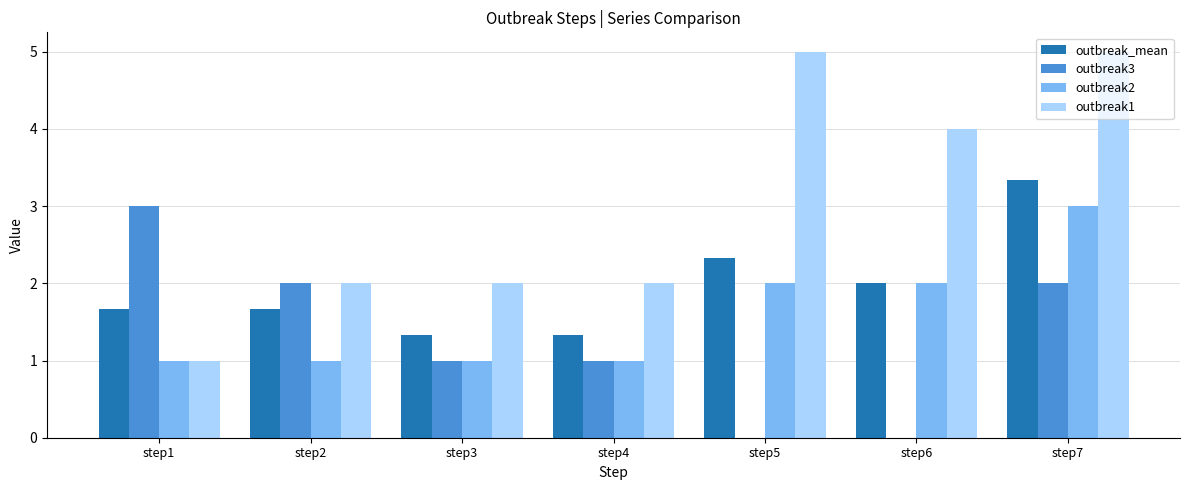

Reading left to right, list all the values displayed in this chart.

outbreak_mean: step1=1.7	step2=1.7	step3=1.3	step4=1.3	step5=2.3	step6=2.0	step7=3.3
outbreak3: step1=3.0	step2=2.0	step3=1.0	step4=1.0	step5=0.0	step6=0.0	step7=2.0
outbreak2: step1=1.0	step2=1.0	step3=1.0	step4=1.0	step5=2.0	step6=2.0	step7=3.0
outbreak1: step1=1.0	step2=2.0	step3=2.0	step4=2.0	step5=5.0	step6=4.0	step7=5.0